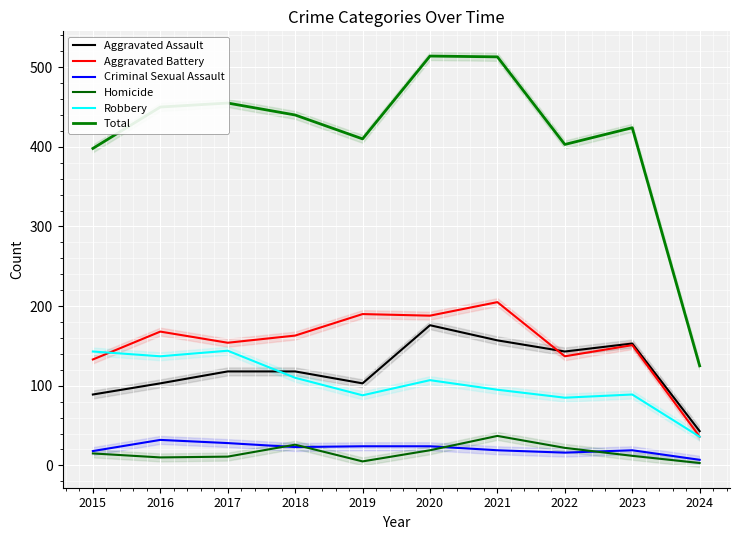

At which category is the sum across all series the highest?

2020